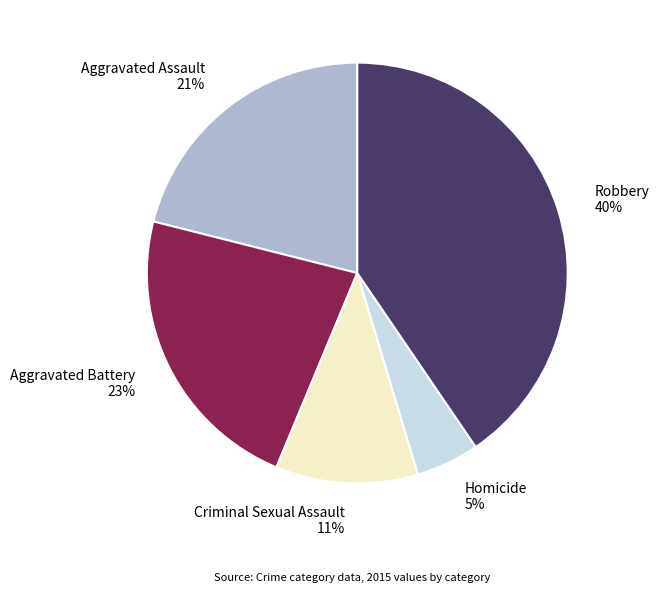

Do Robbery and Criminal Sexual Assault together represent more than half of the pie?

Yes